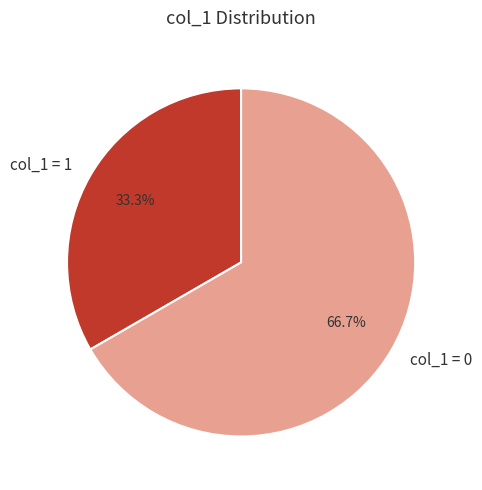

Which slice is the largest?

col_1 = 0